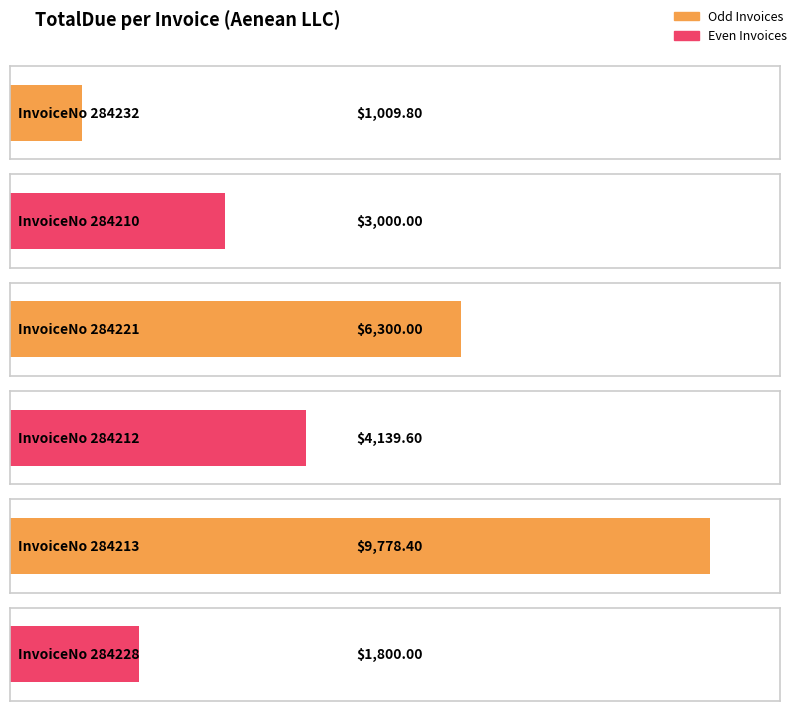

The chart shows a value of 4139.6 at 284212. True or false?

True